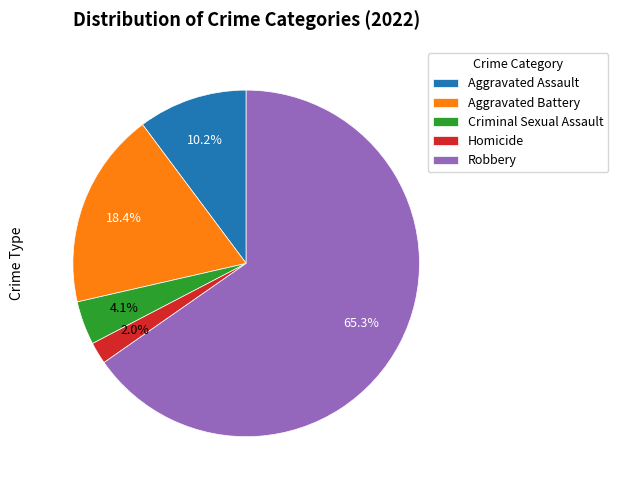

Which has a higher value, Criminal Sexual Assault or Robbery?

Robbery